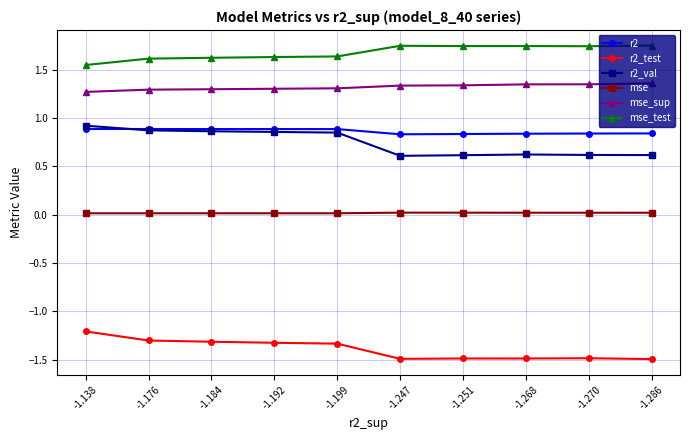

The value of r2 at -1.184 is 0.9. True or false?

True